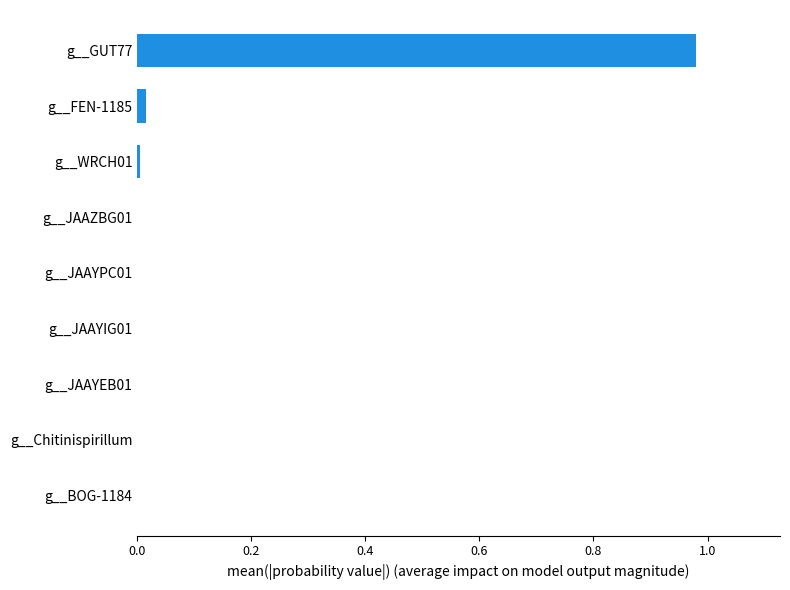

Which category has the highest value across all series?

g__GUT77